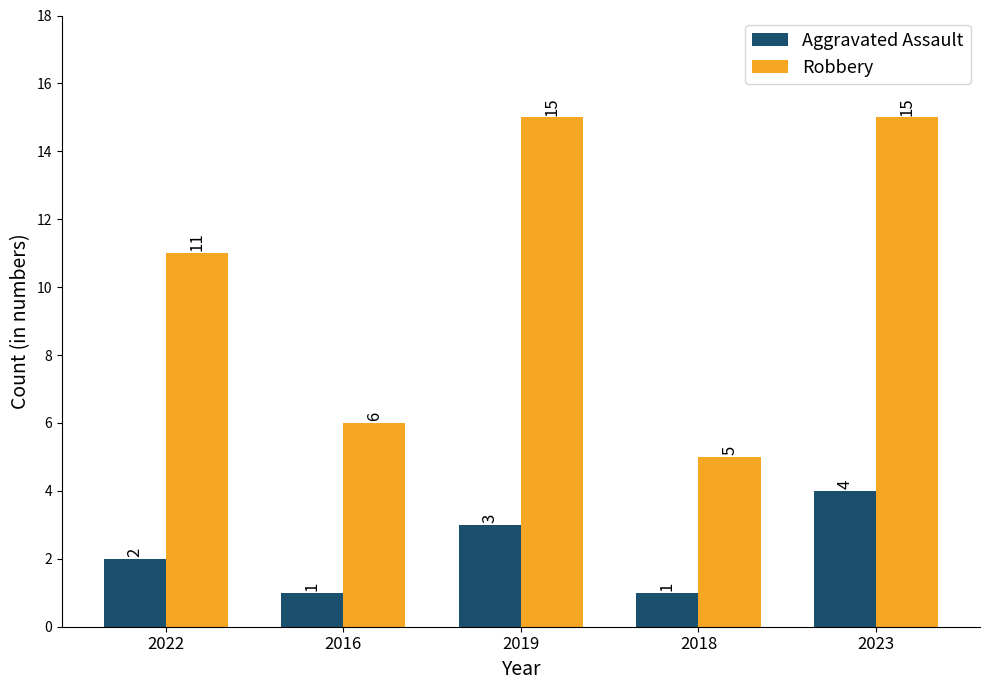

What is the greatest value displayed?

15